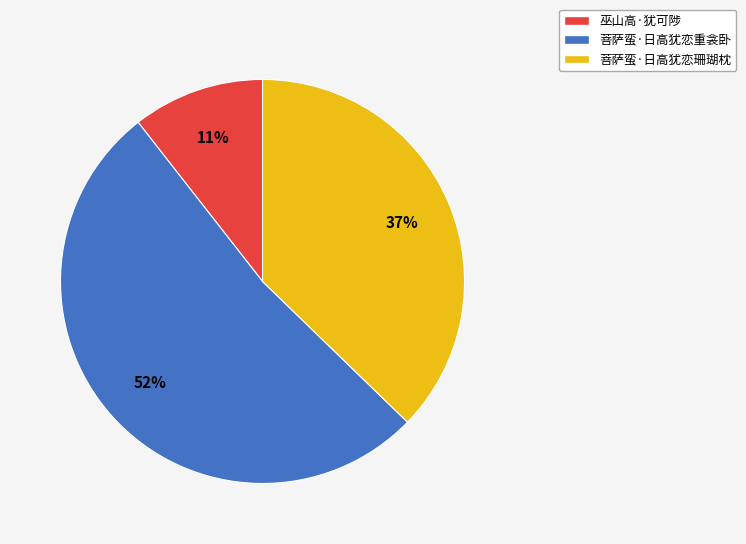

Which slice represents more than half of the pie?

菩萨蛮·日高犹恋重衾卧